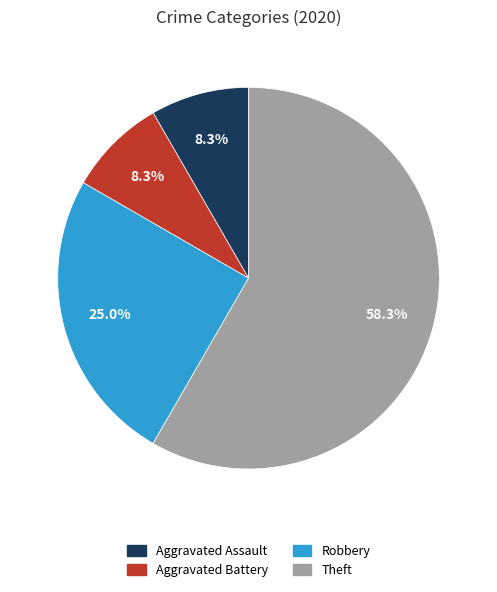

The Robbery slice represents 25% of the pie. True or false?

True